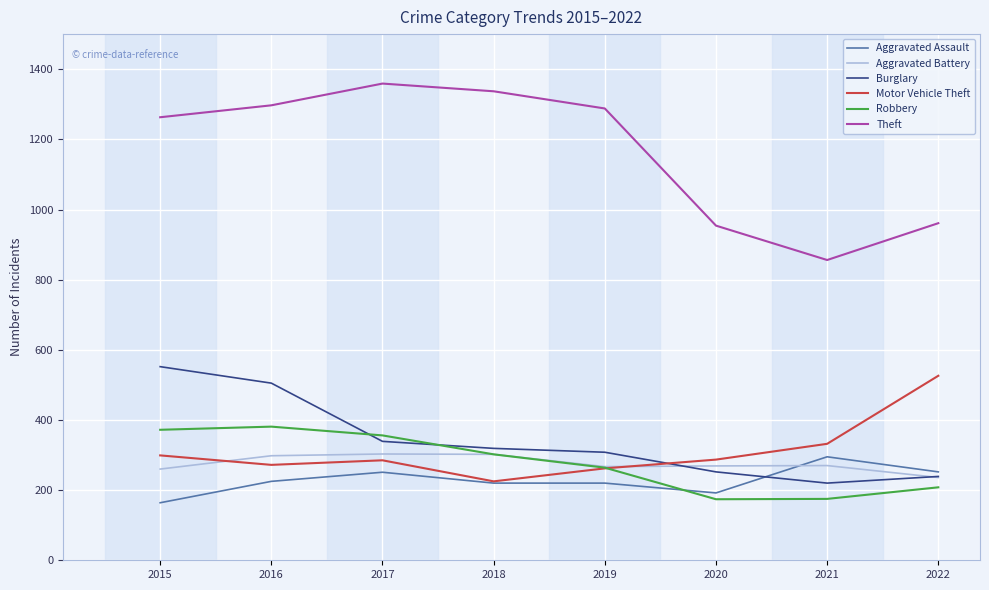

What is the sum of the Burglary values at 2017 and 2016?

844